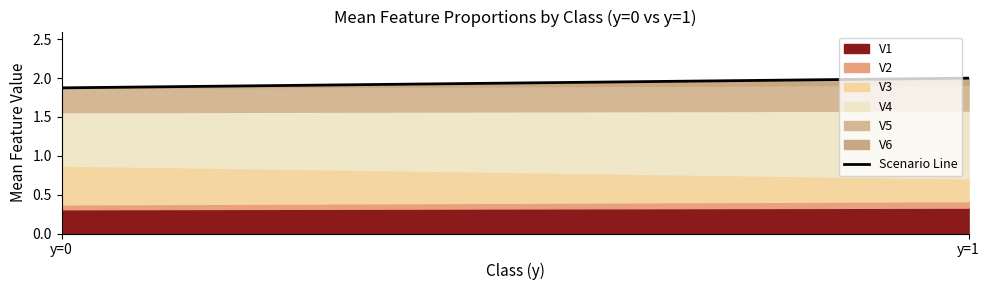

Rank the categories by value from highest to lowest.

y=1, y=0